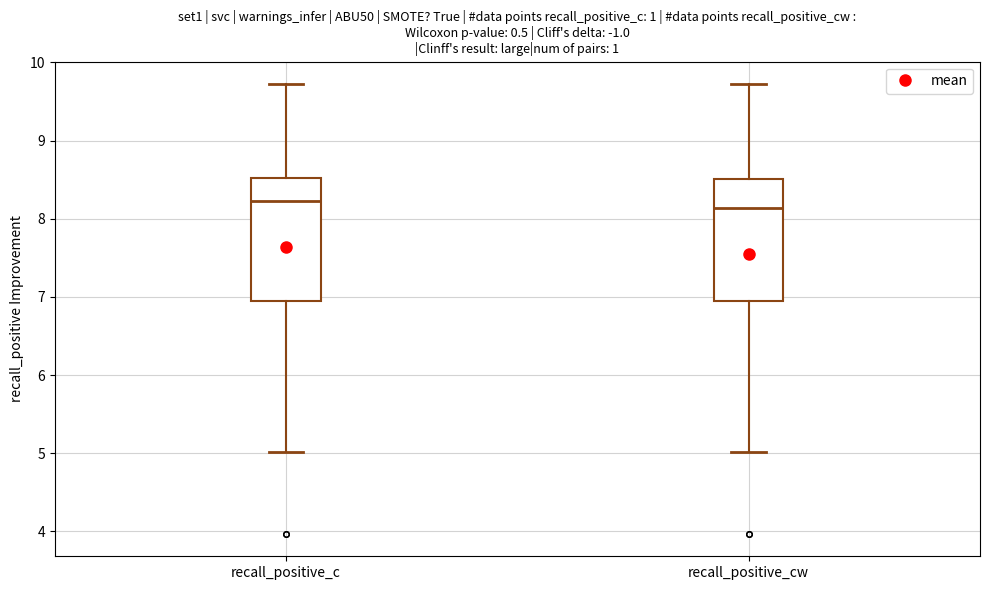

Reading left to right, read every box against the y-axis: the position of its median line, the range the box covers, and the ends of its whiskers. The values are not printed on the chart, so give them approximately, as read against the axis.

recall_positive_c: median 8.2, box 7.0 to 8.5, whiskers 5.0 to 9.7
recall_positive_cw: median 8.1, box 7.0 to 8.5, whiskers 5.0 to 9.7